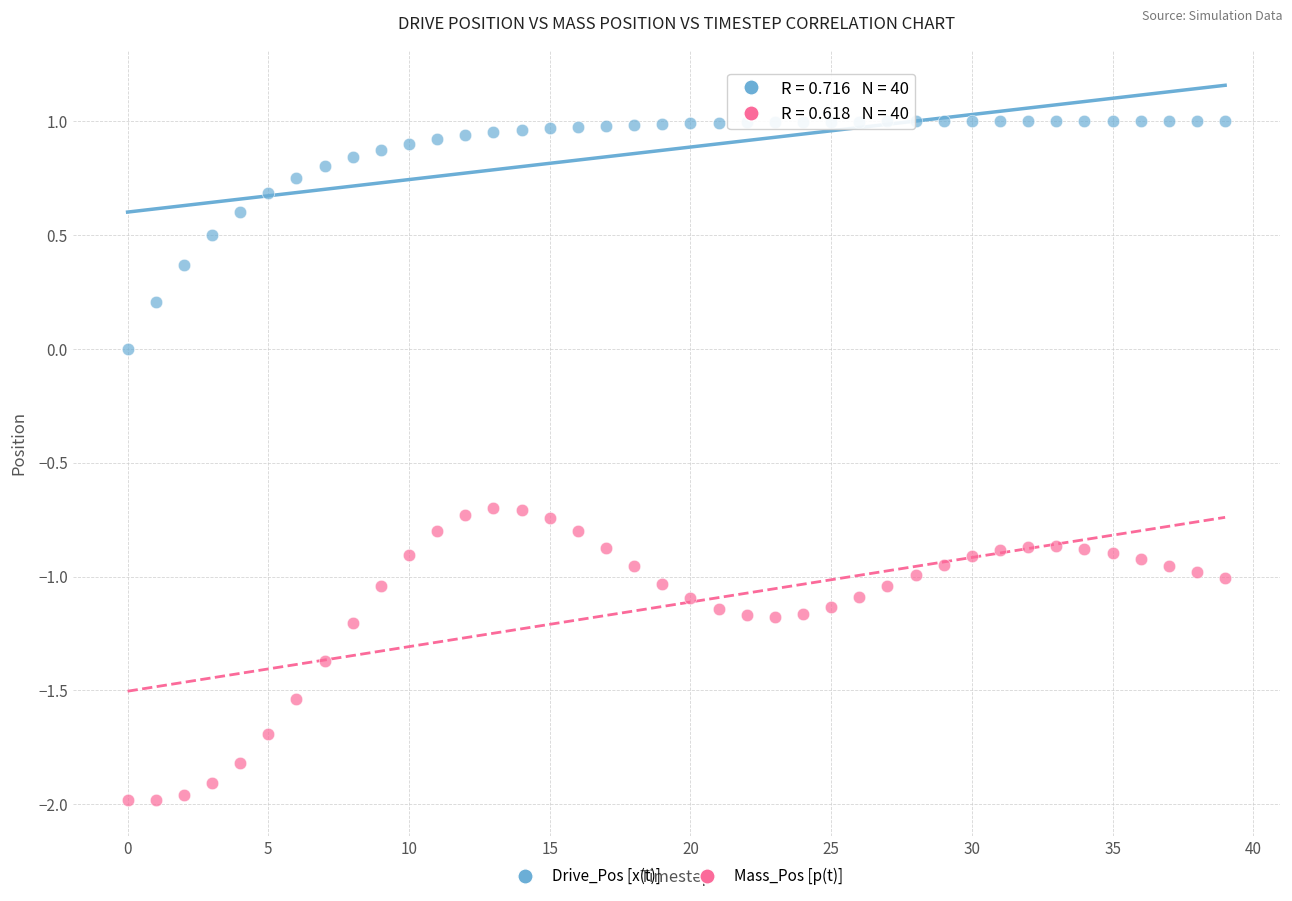

Which series has the largest Y range (max minus min)?

Mass_Pos [p(t)]